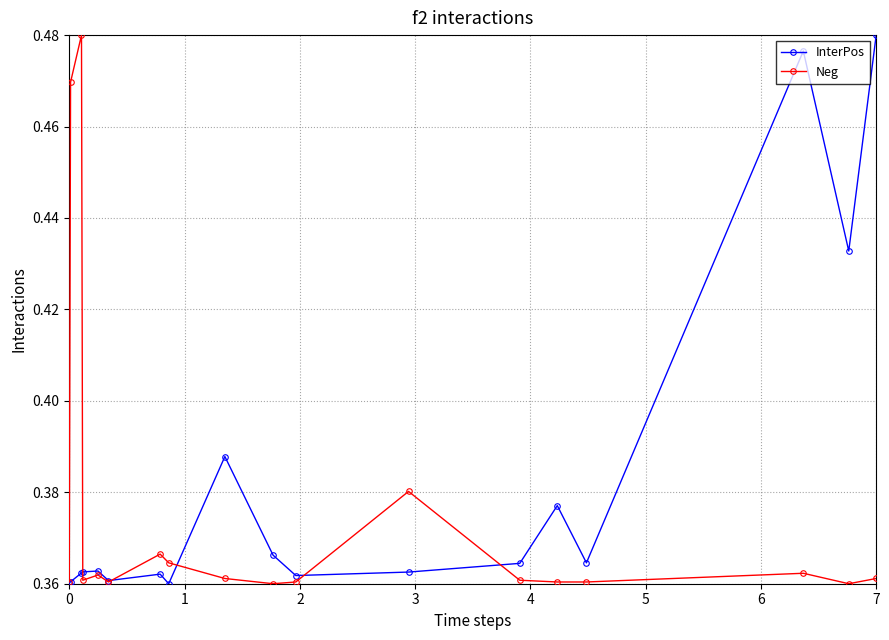

After their last crossing, which series has the higher values: Neg or InterPos?

InterPos